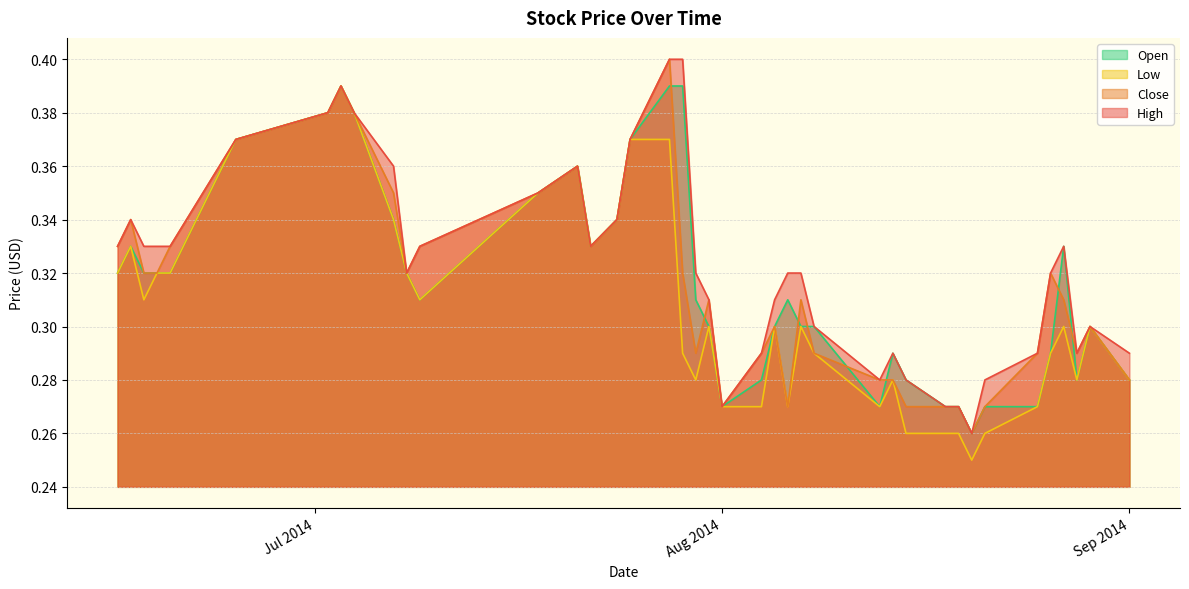

True or false: Low and Close intersect in this chart.

False